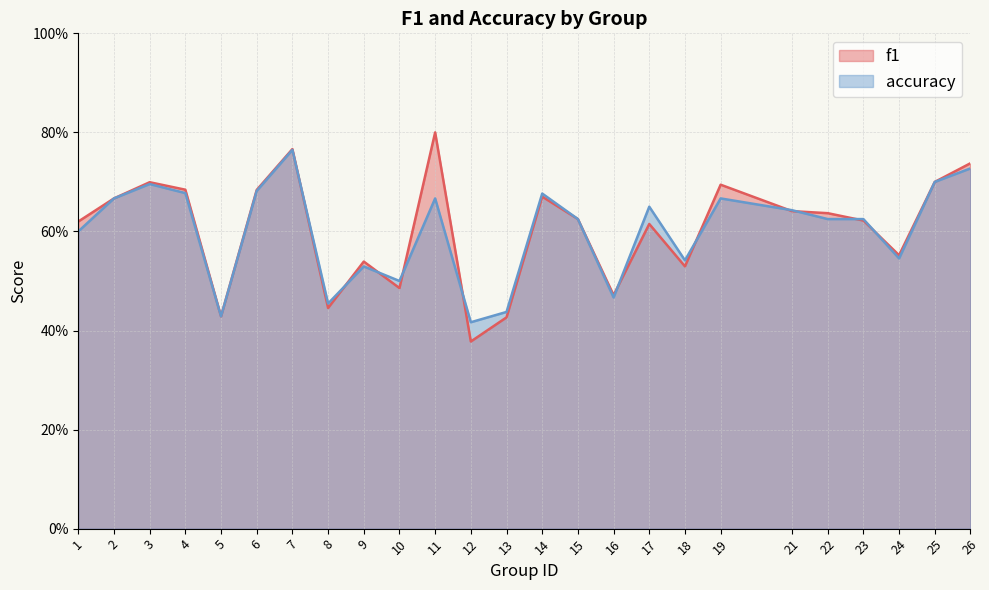

Reading left to right, transcribe all the data shown in this chart.

f1: 1=0.6	2=0.7	3=0.7	4=0.7	5=0.4	6=0.7	7=0.8	8=0.4	9=0.5	10=0.5	11=0.8	12=0.4	13=0.4	14=0.7	15=0.6	16=0.5	17=0.6	18=0.5	19=0.7	21=0.6	22=0.6	23=0.6	24=0.6	25=0.7	26=0.7
accuracy: 1=0.6	2=0.7	3=0.7	4=0.7	5=0.4	6=0.7	7=0.8	8=0.5	9=0.5	10=0.5	11=0.7	12=0.4	13=0.4	14=0.7	15=0.6	16=0.5	17=0.7	18=0.5	19=0.7	21=0.6	22=0.6	23=0.6	24=0.5	25=0.7	26=0.7